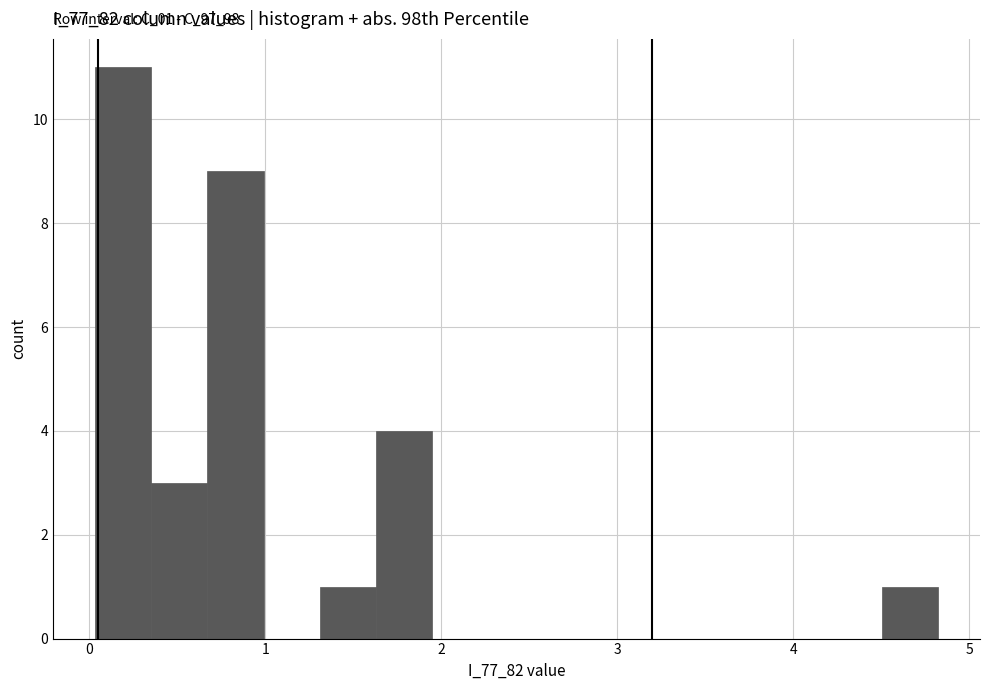

Read against the x-axis, roughly where is the centre of the tallest bar?

0.2